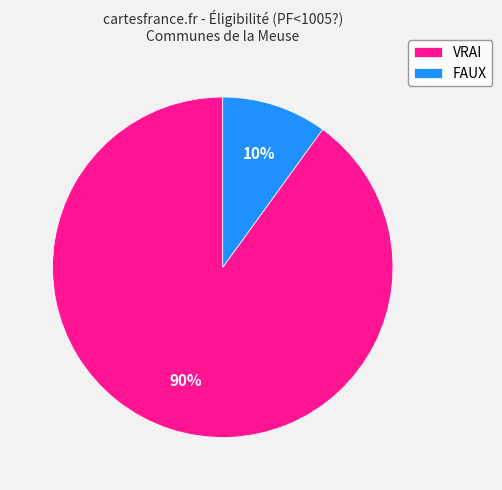

Between FAUX and VRAI, which is larger?

VRAI